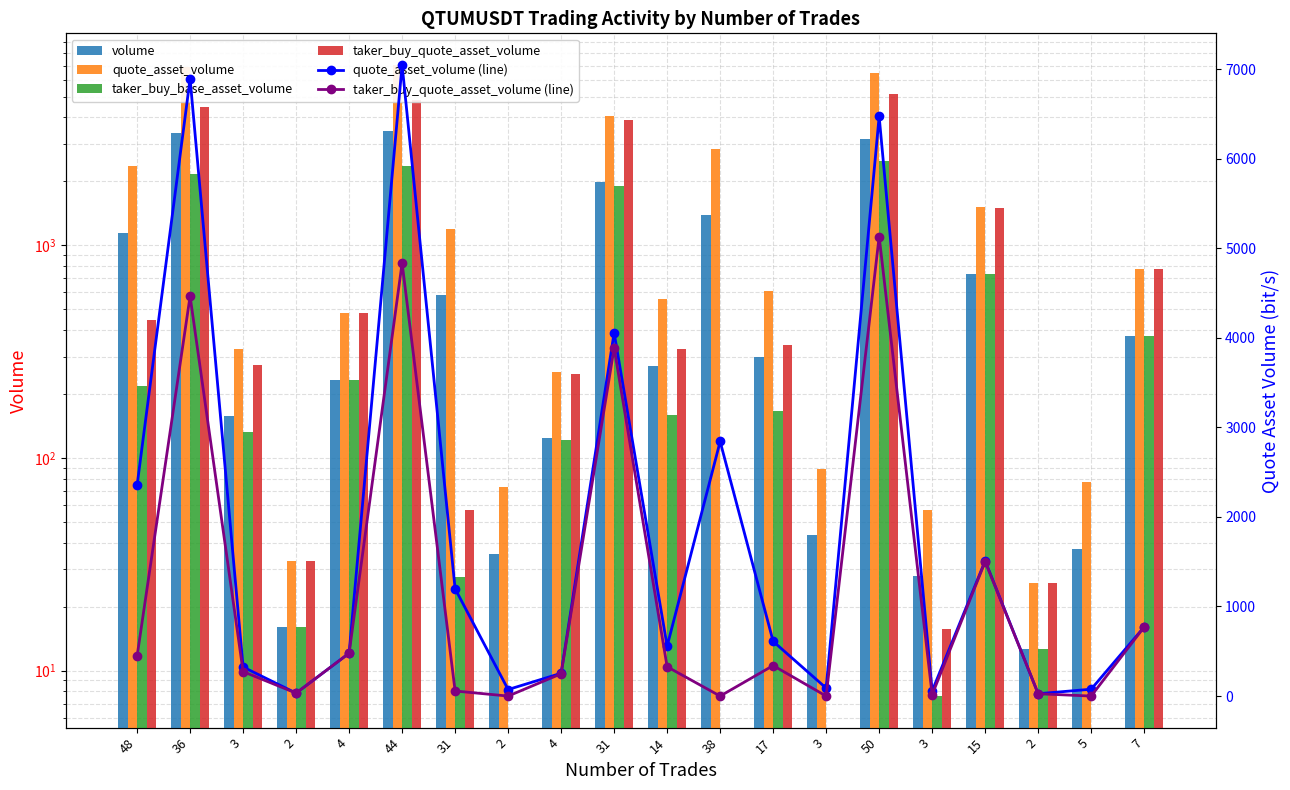

Which series has the largest total across all categories?

quote_asset_volume